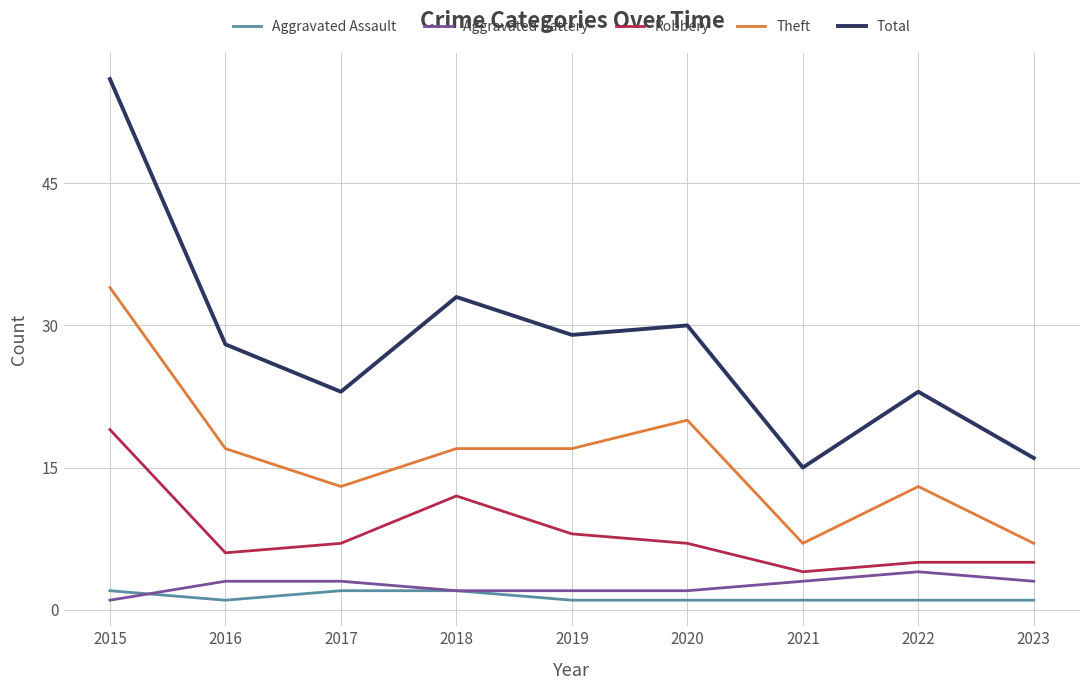

What are all the series names shown in the legend?

Aggravated Assault, Aggravated Battery, Robbery, Theft, Total